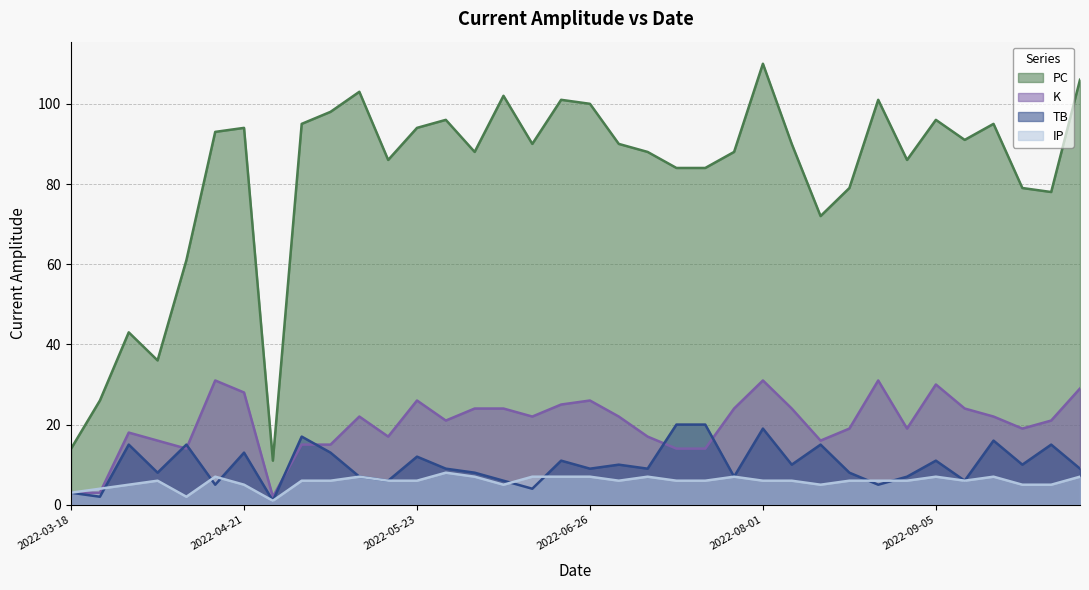

True or false: PC and IP intersect in this chart.

False